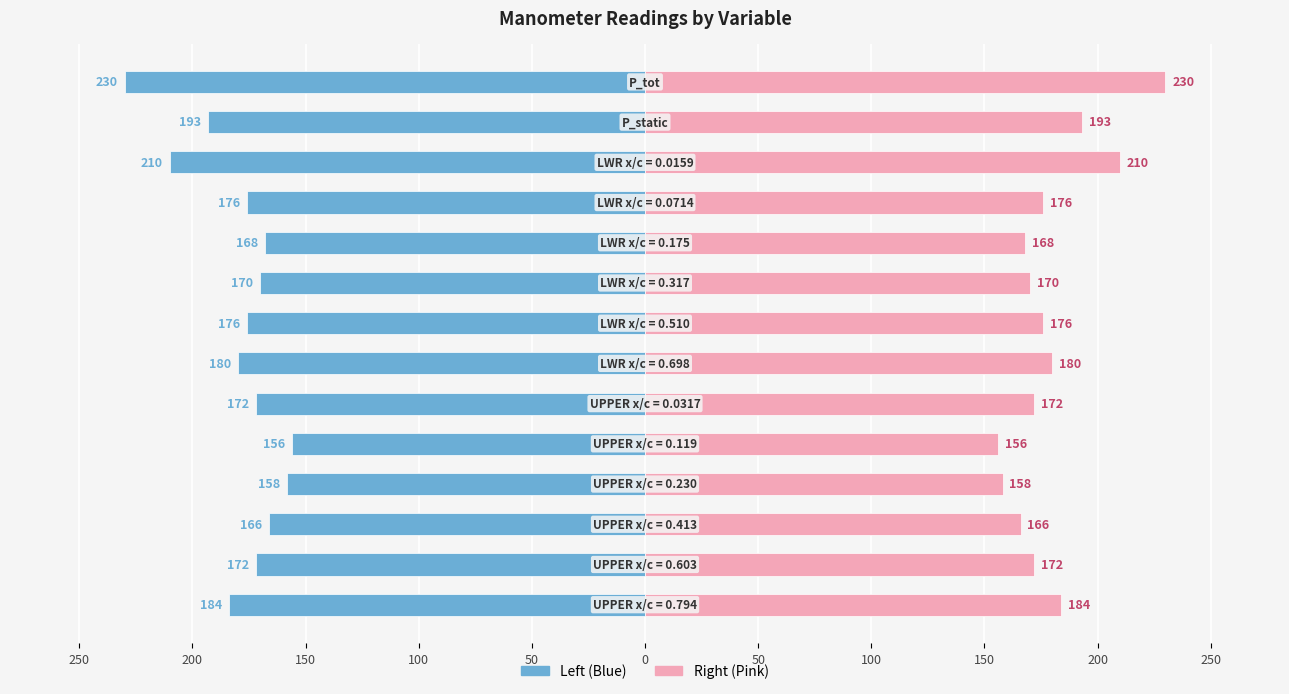

Is it true that Manometer (mm) equals -180 at 100?

True